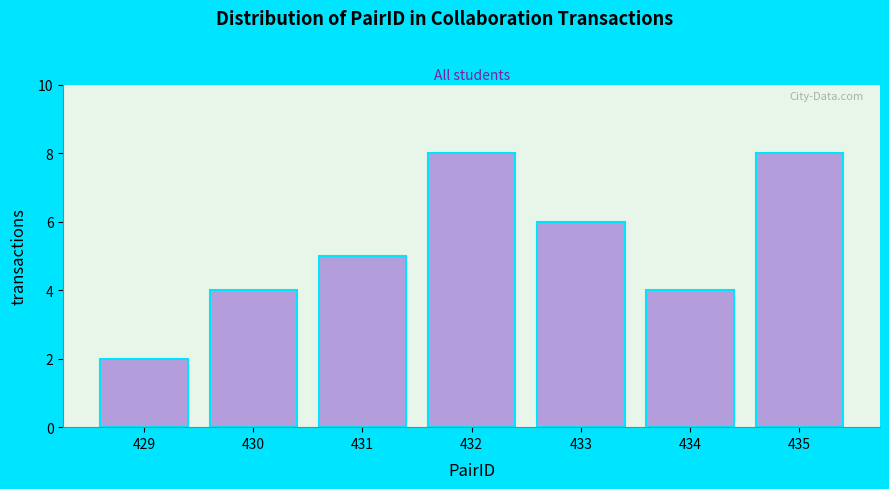

Reading right to left, transcribe all the data shown in this chart.

435=8	434=4	433=6	432=8	431=5	430=4	429=2